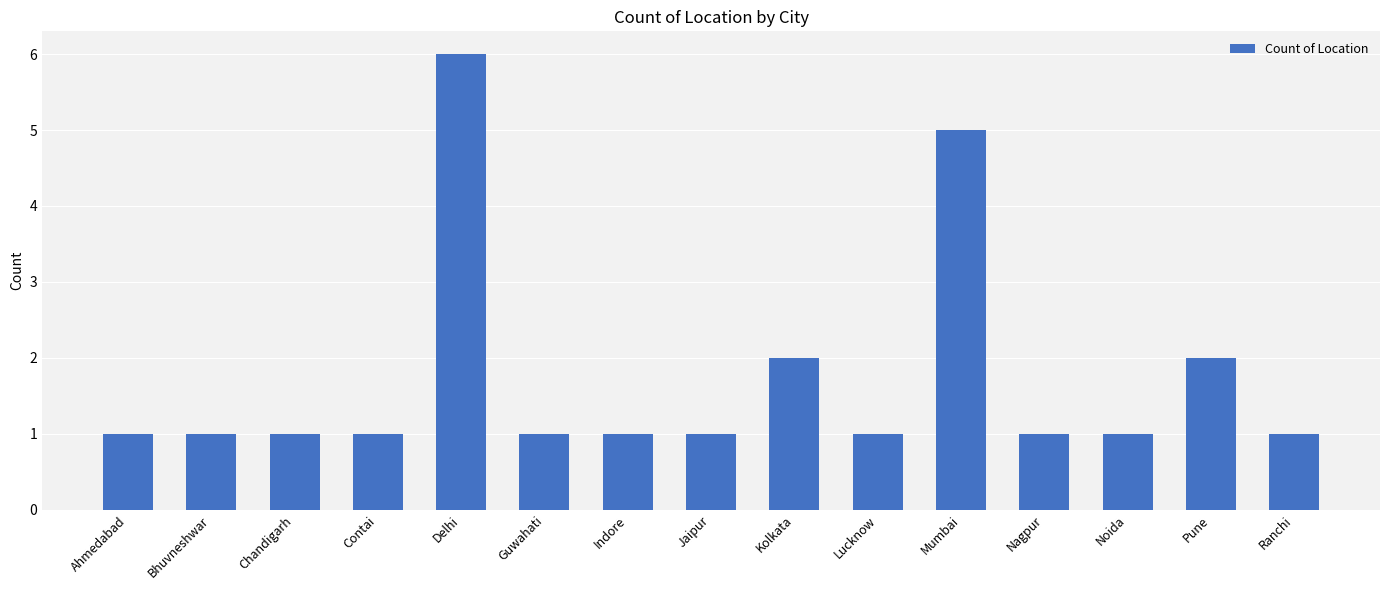

Reading left to right, extract all data points from this chart.

1	1	1	1	6	1	1	1	2	1	5	1	1	2	1